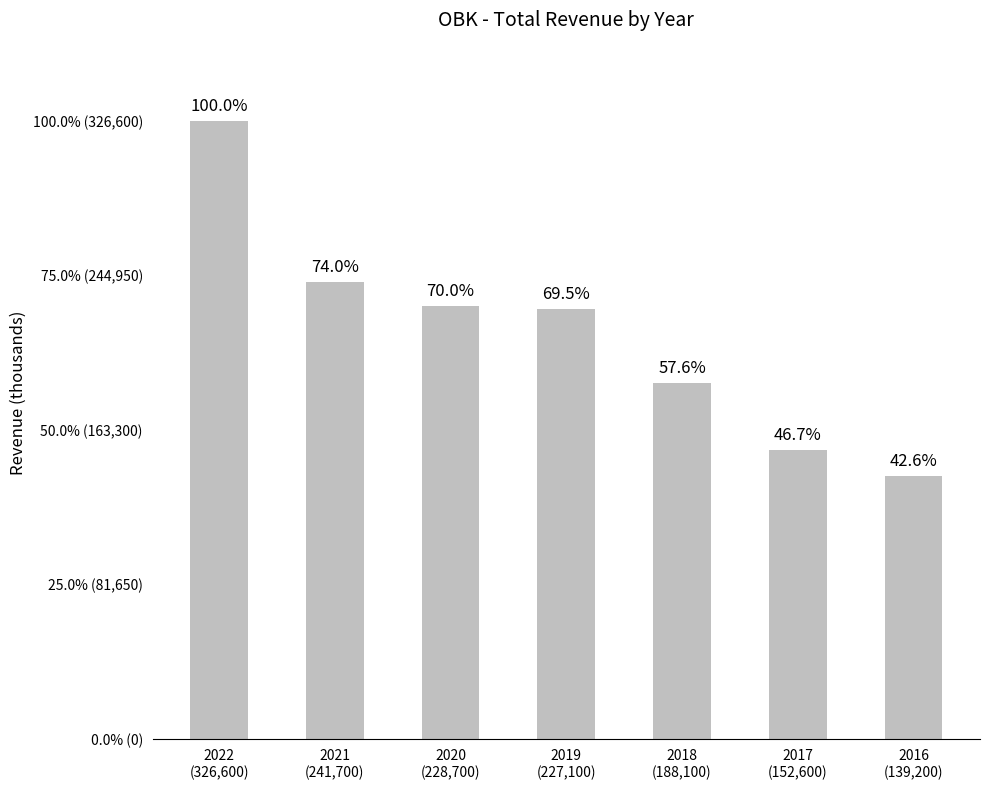

True or false: the data shows 105106 at 2017
(152,600).

False